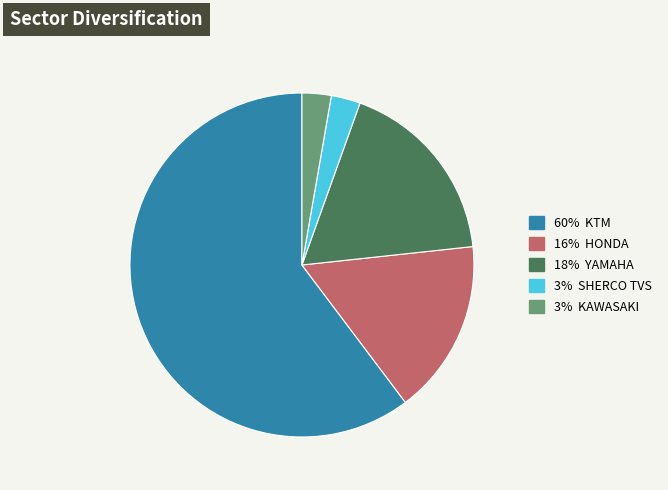

Is there any slice that represents more than half of the pie?

Yes